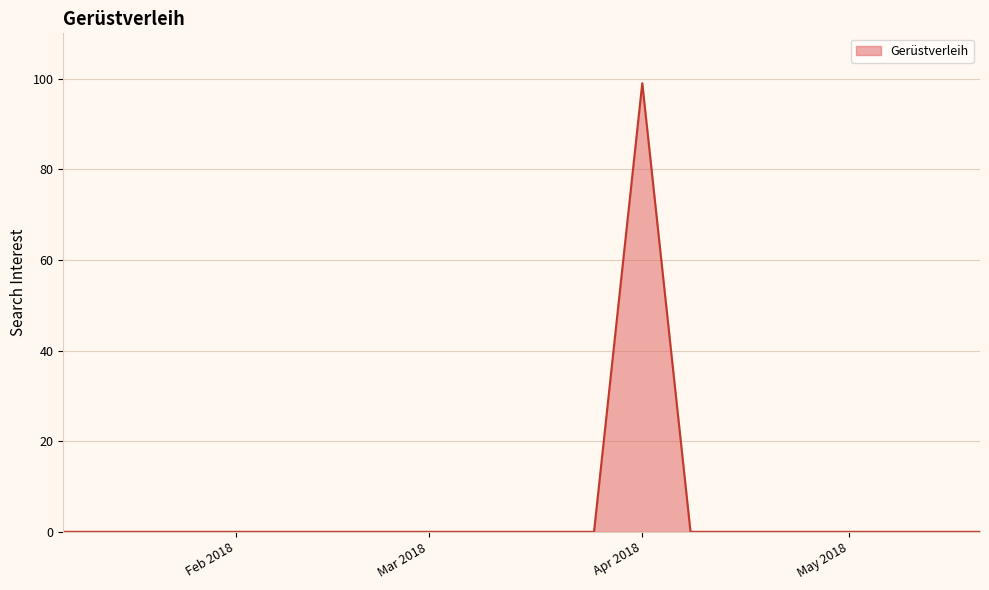

What is the maximum value shown in the chart?

99